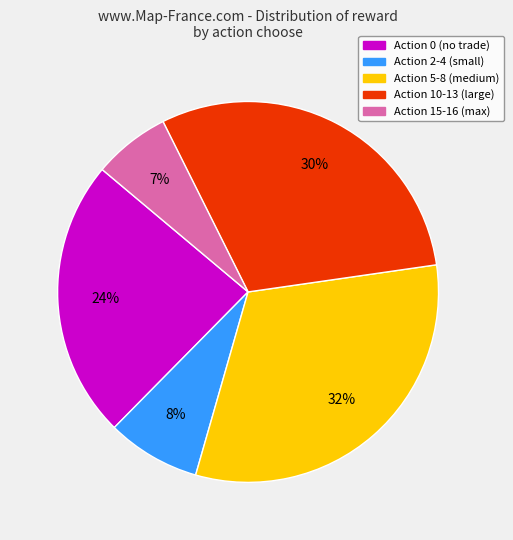

Which slice is the largest?

Action 5-8 (medium)